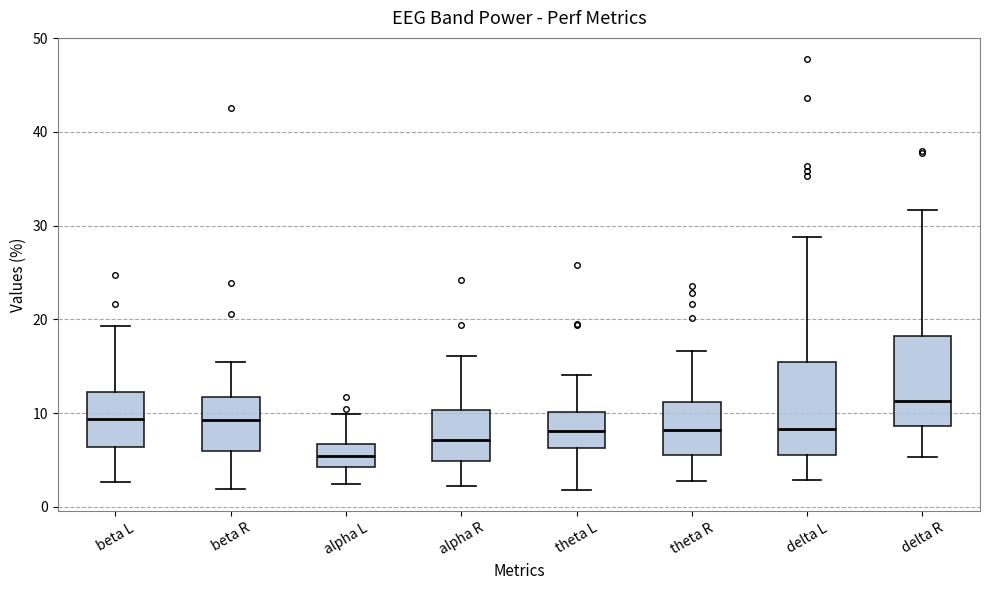

Where is the lower edge of the box for beta R on the y-axis? The values are not printed on the chart, so give them approximately, as read against the axis.

6